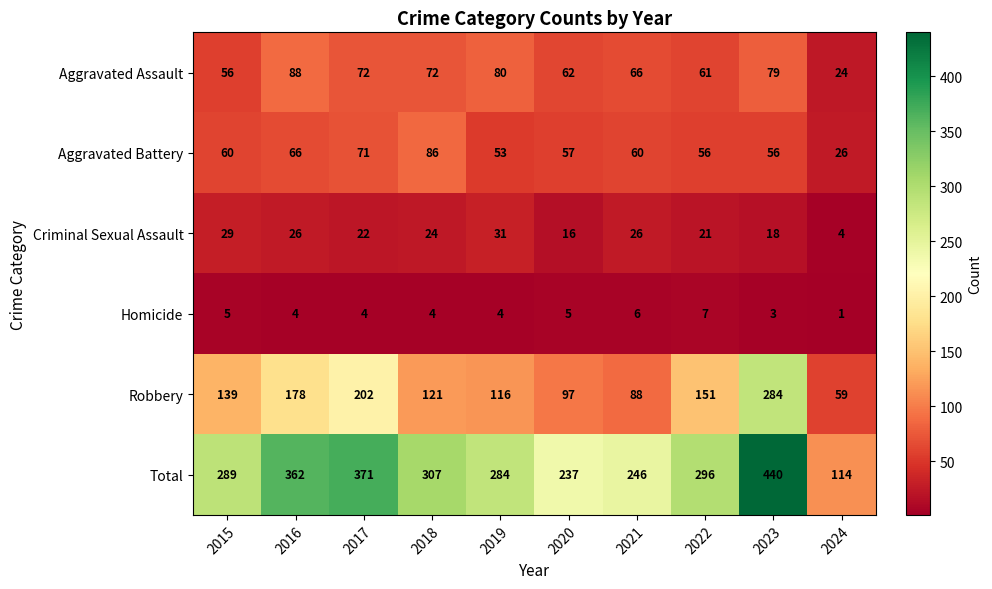

Read the Total value at 2016, to the nearest 5.

360